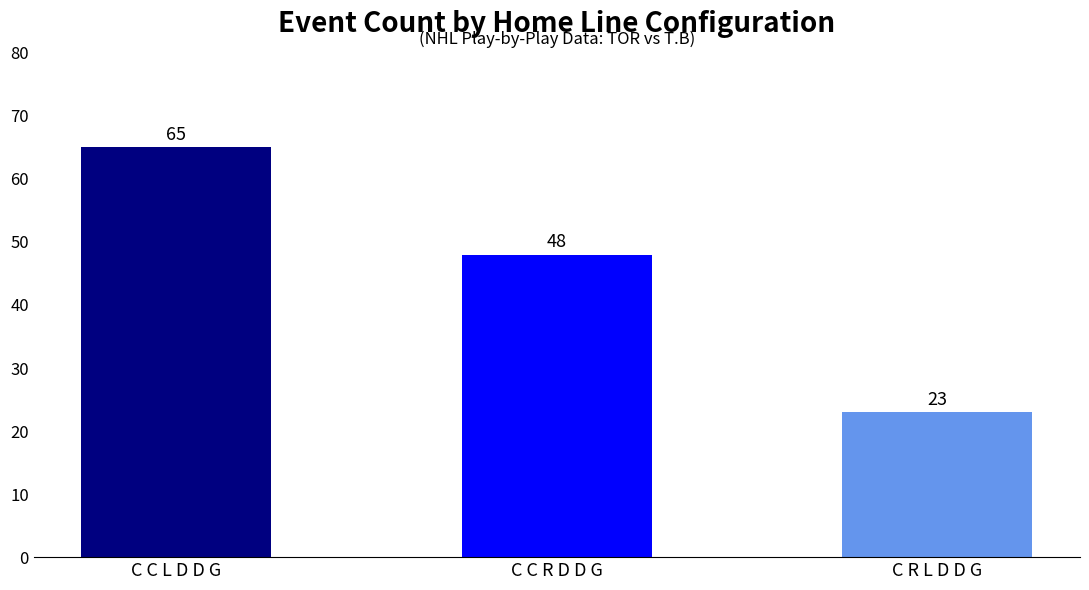

Which category has the lowest value across all series?

C R L D D G